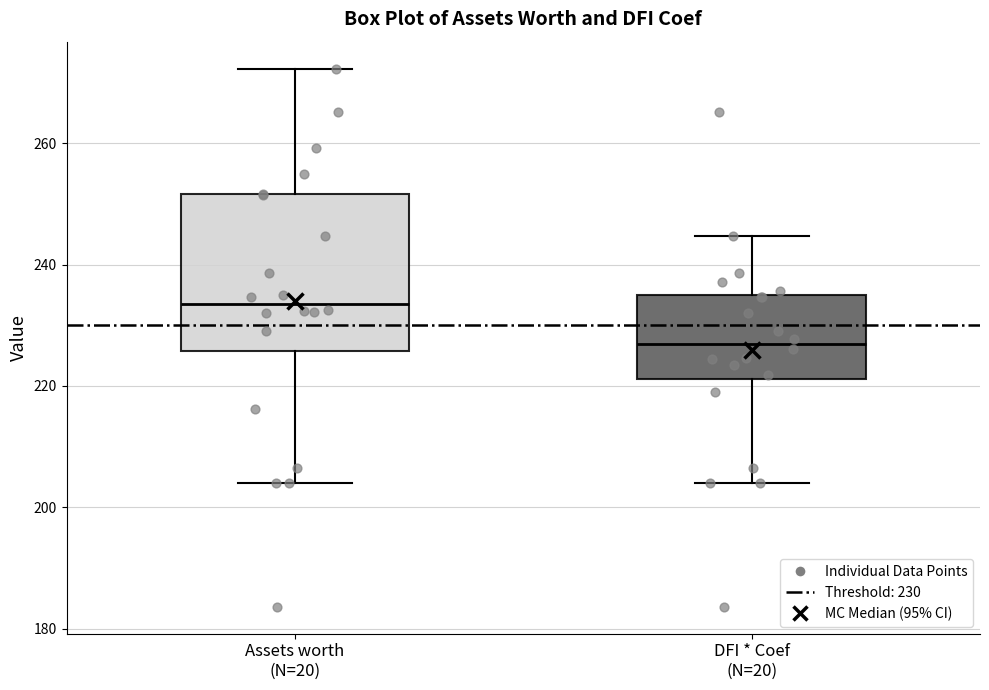

Where is the lower edge of the box for DFI * Coef (N=20) on the y-axis? The values are not printed on the chart, so give them approximately, as read against the axis.

222